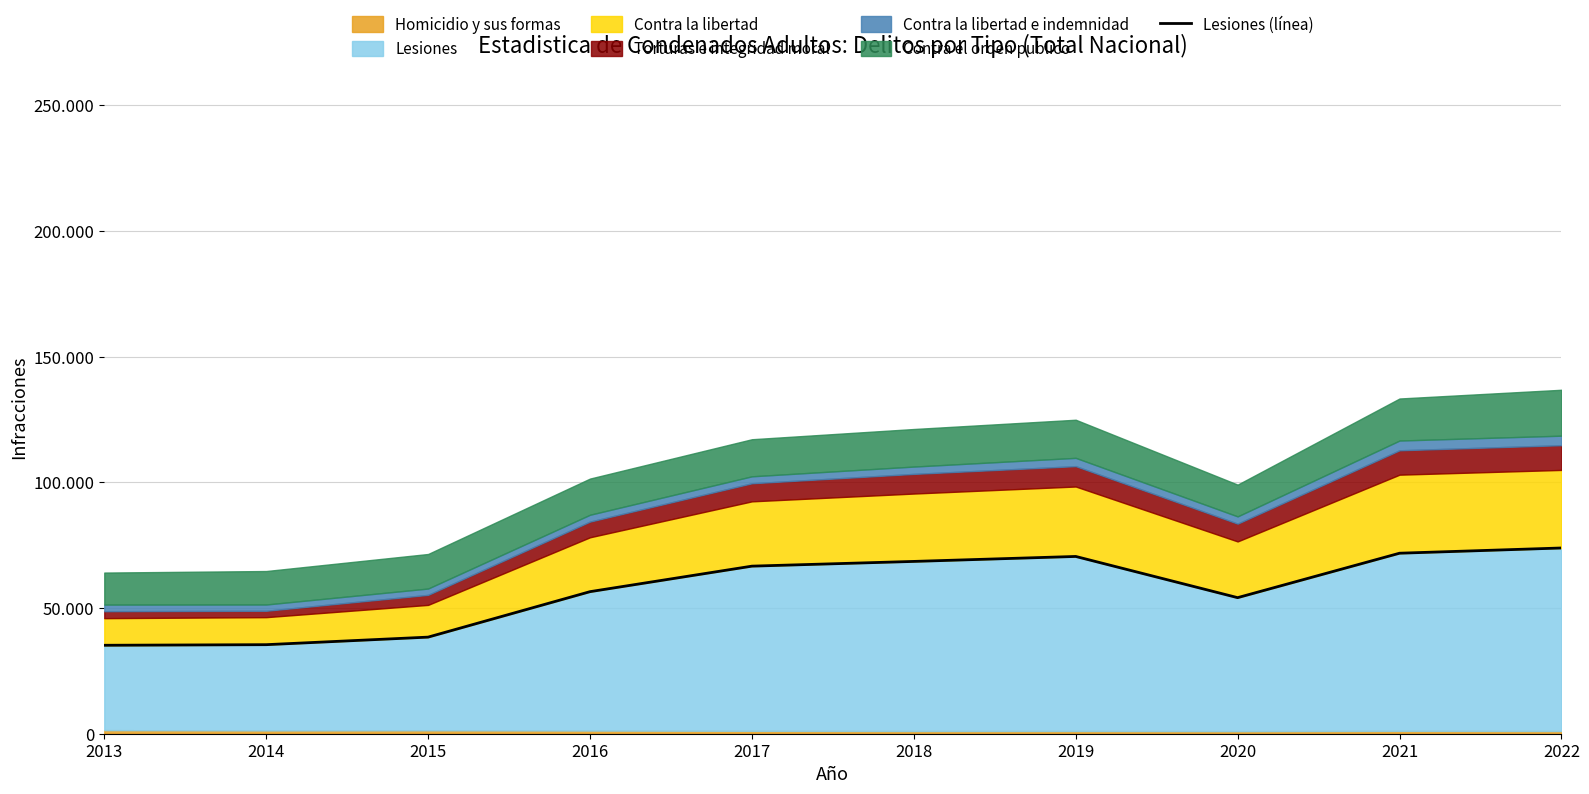

At which label is the value closest to 54549?

2020